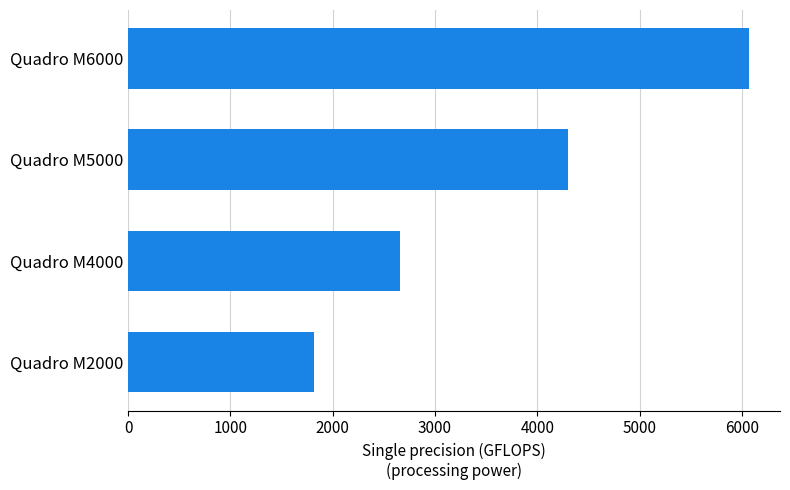

True or false: the data shows 6070.0 at Quadro M6000.

True